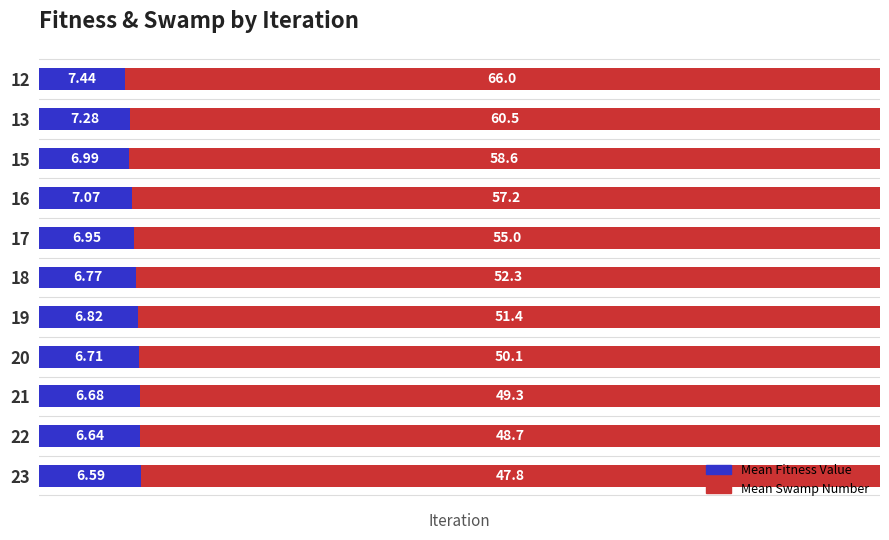

Rank the series by their average value, from highest to lowest.

Mean Swamp Number, Mean Fitness Value